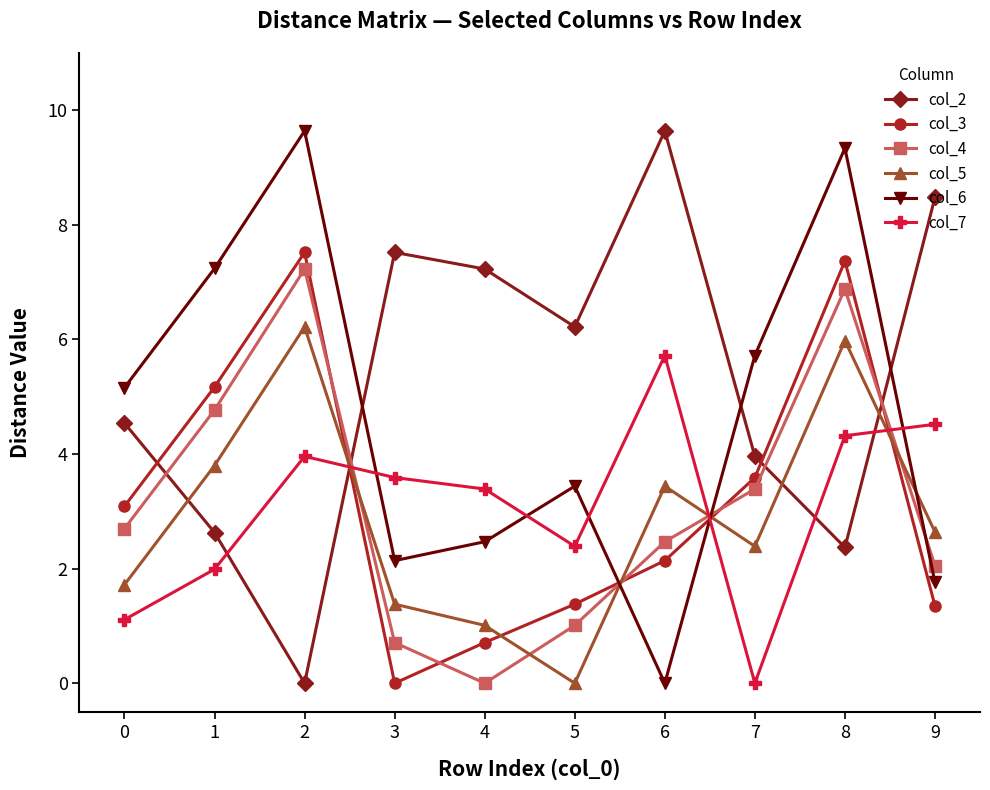

Which category has the lowest value in the col_3 series?

3